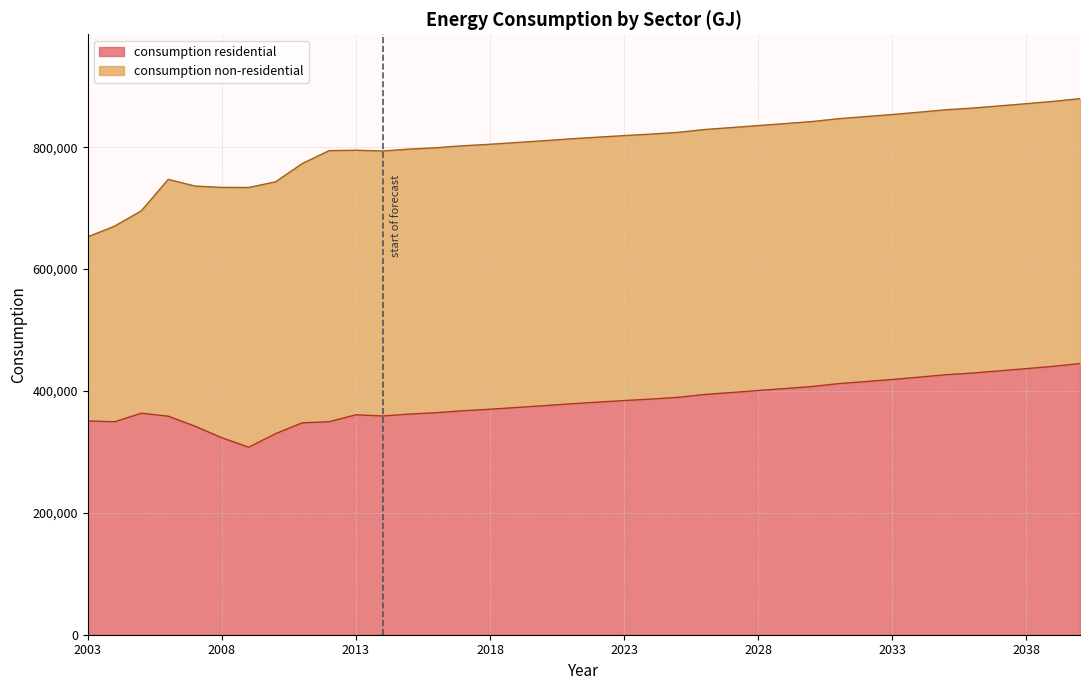

The chart shows a value of 216631 at 2029. True or false?

False